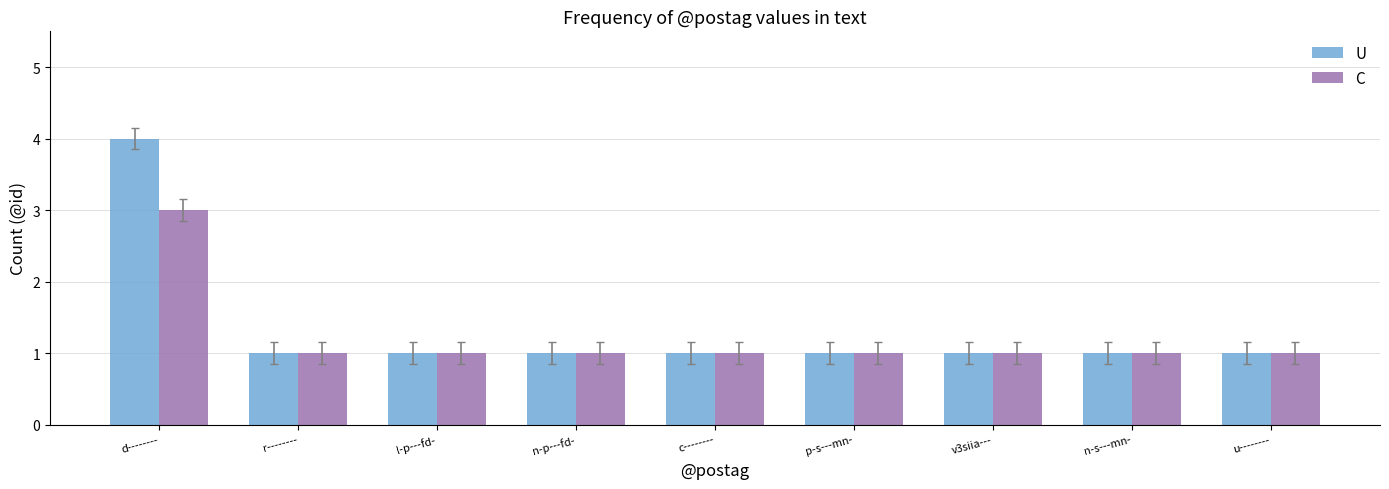

The C series shows 1 at n-s---mn-. True or false?

True